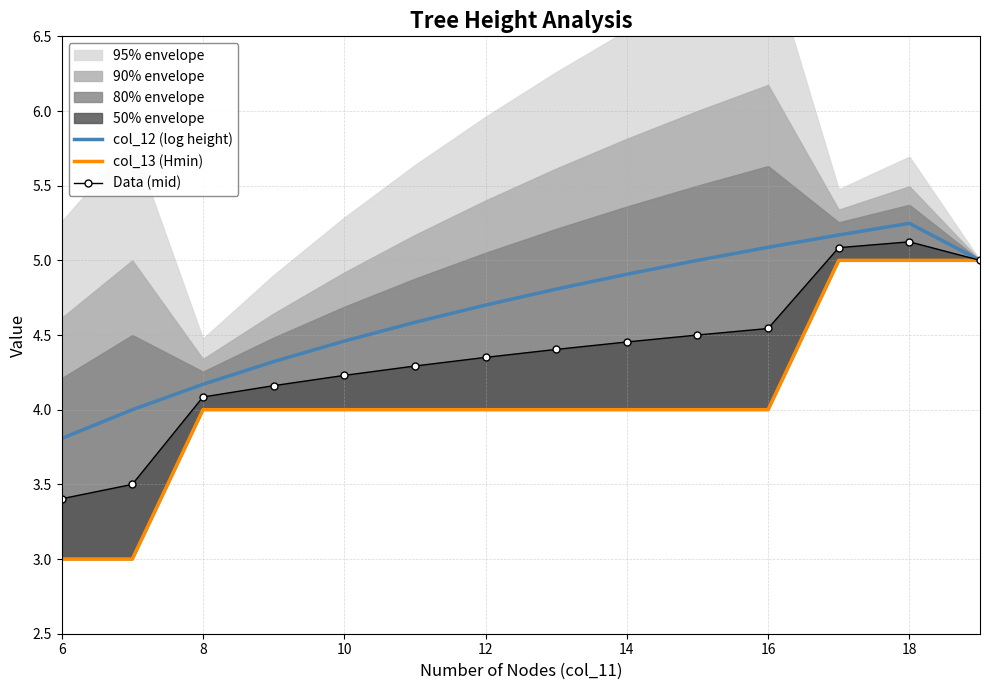

Is it true that col_12 (log height) equals 3.3 at 12?

False